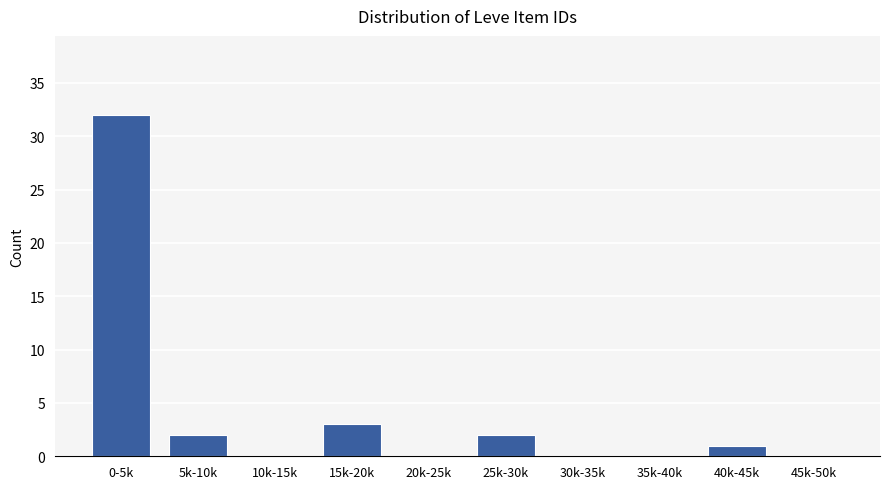

Reading left to right, what are all the values shown in this chart?

0-5k=32	5k-10k=2	10k-15k=0	15k-20k=3	20k-25k=0	25k-30k=2	30k-35k=0	35k-40k=0	40k-45k=1	45k-50k=0